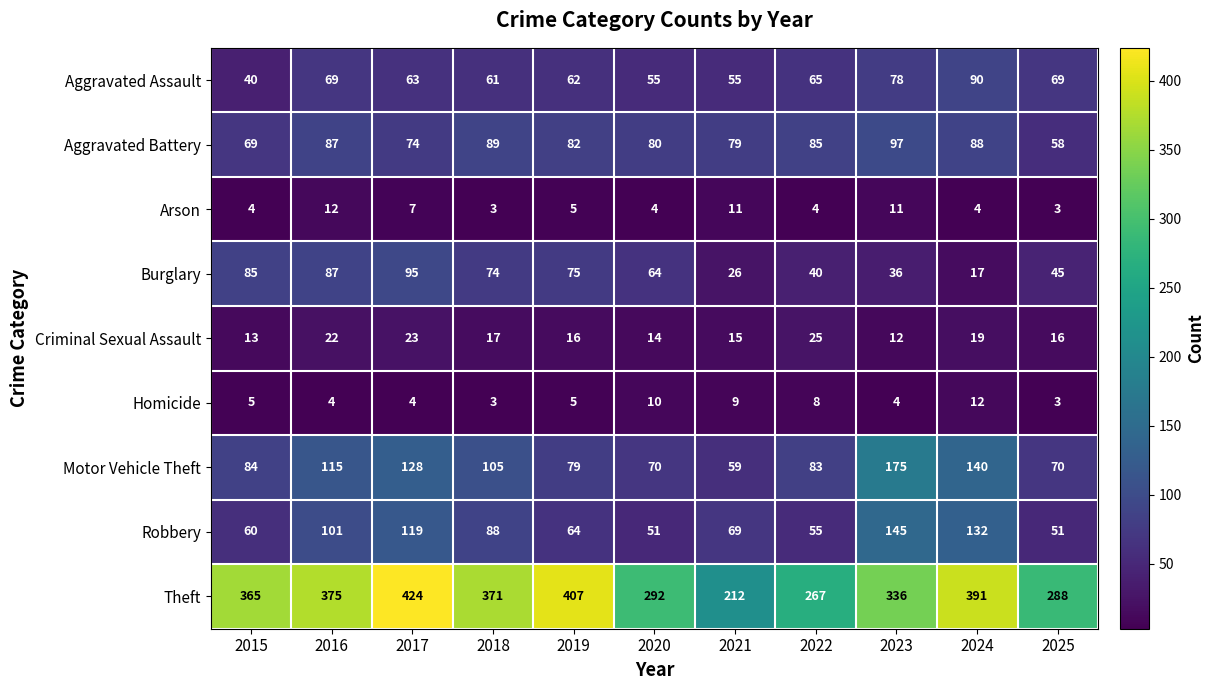

At 2021, list the series in order from smallest to largest.

Homicide, Arson, Criminal Sexual Assault, Burglary, Aggravated Assault, Motor Vehicle Theft, Robbery, Aggravated Battery, Theft